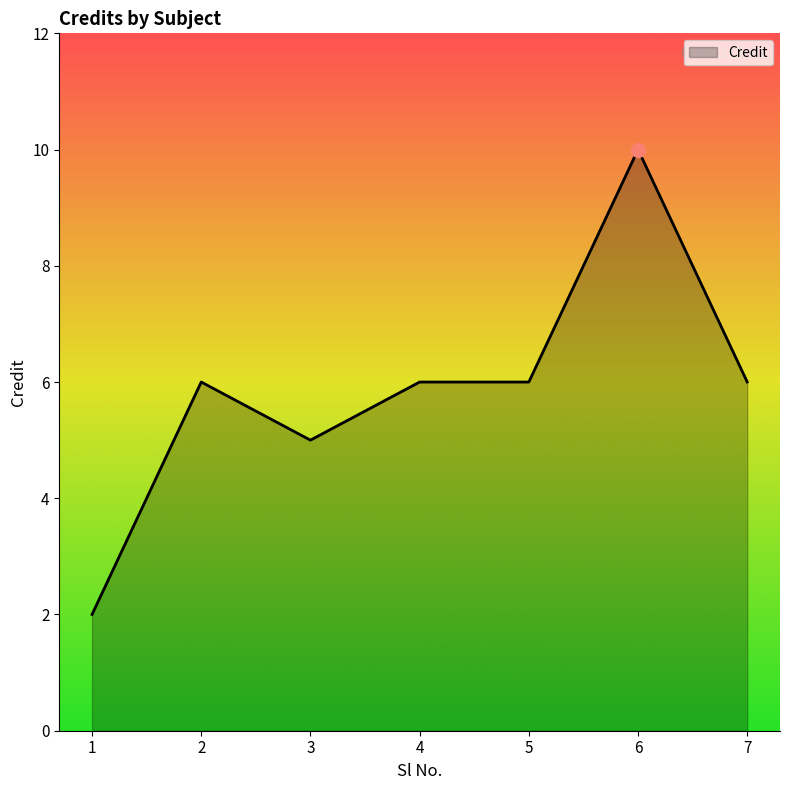

The value at 1 is 1. True or false?

False